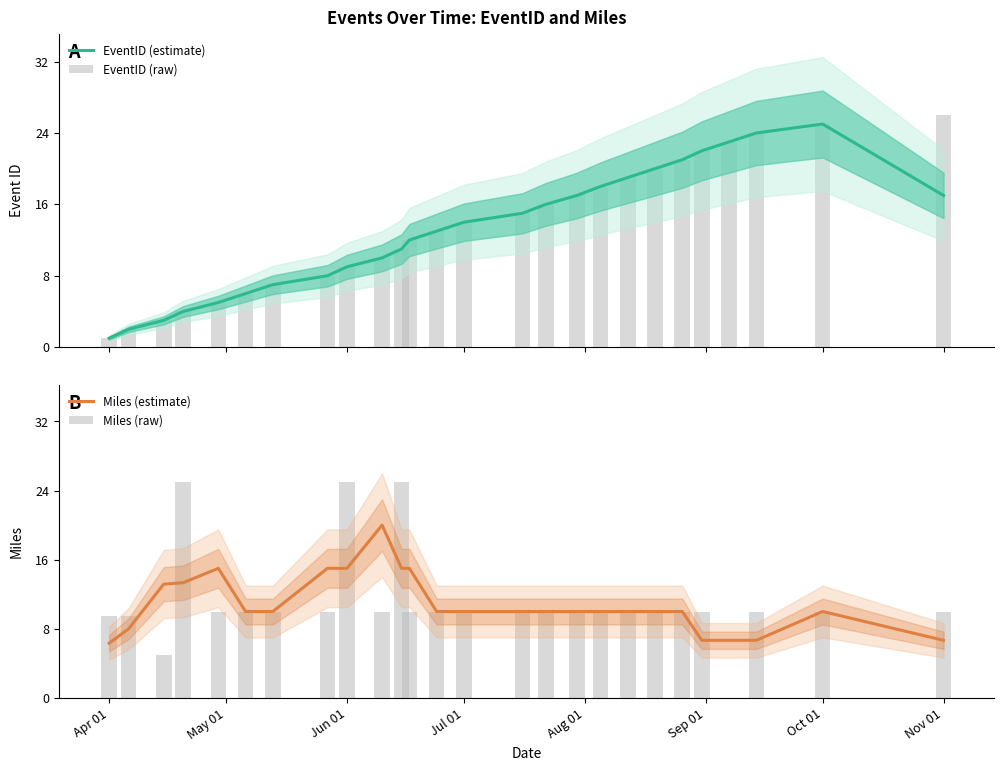

What is the difference between the maximum and minimum values in the EventID (estimate) series?

24.0